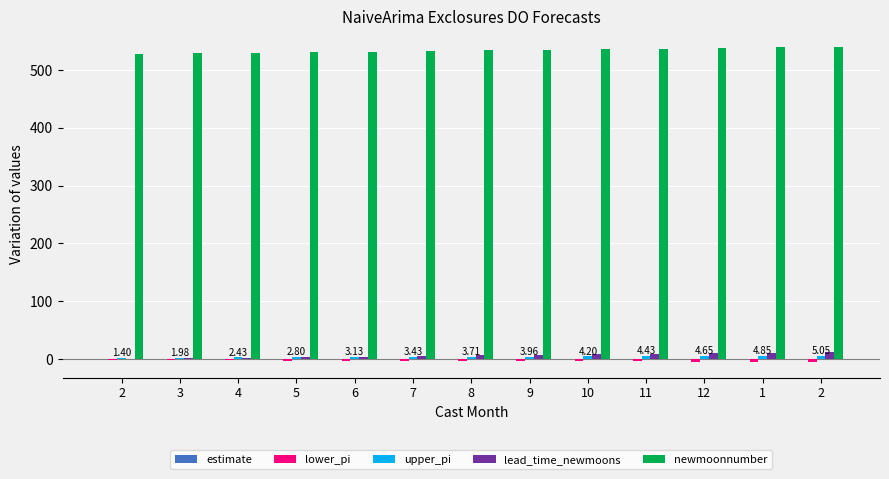

True or false: lower_pi has a value of -3.1 at 6.

True